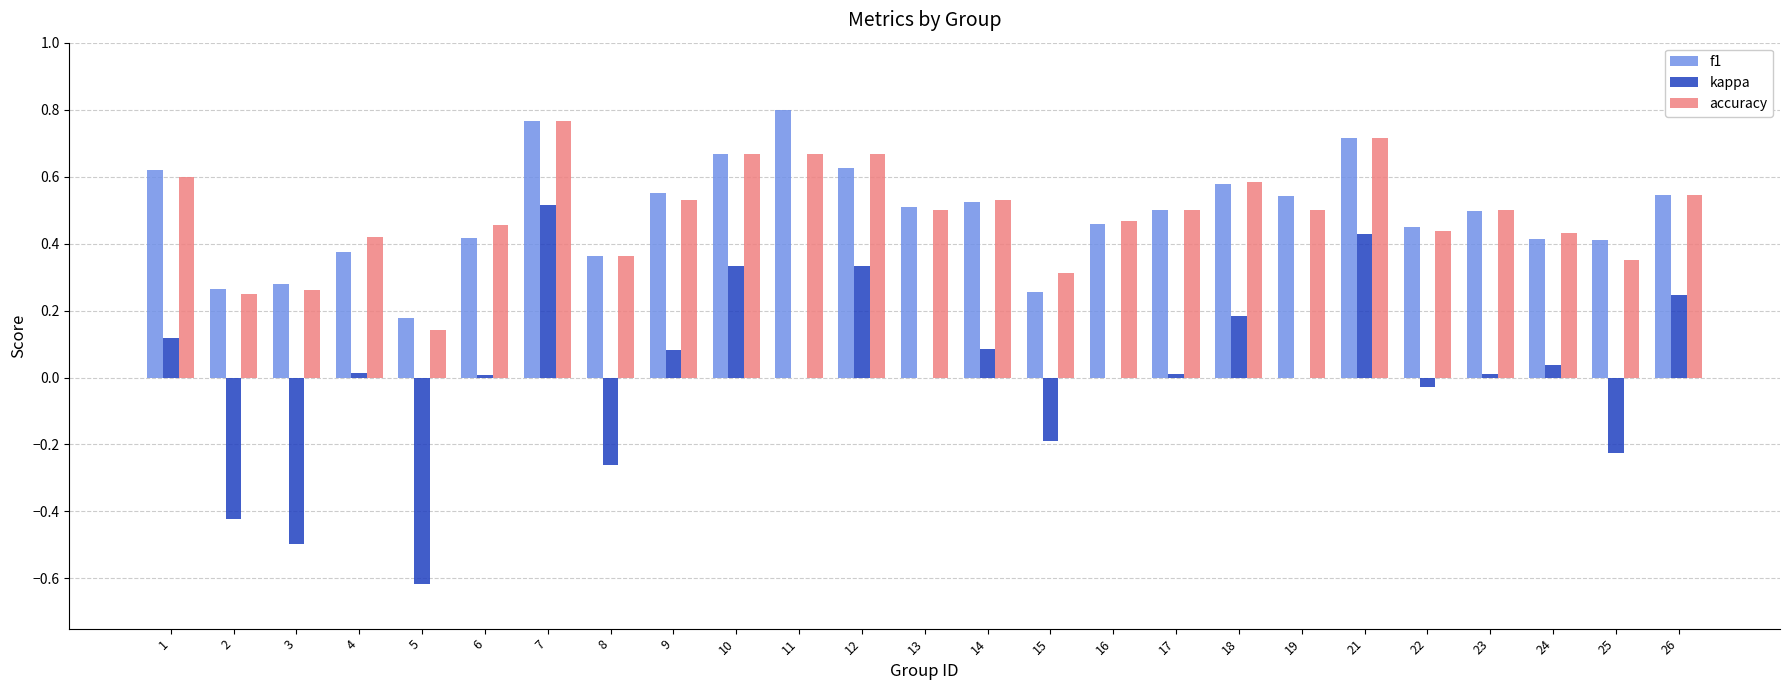

Count the number of data series in this chart.

3